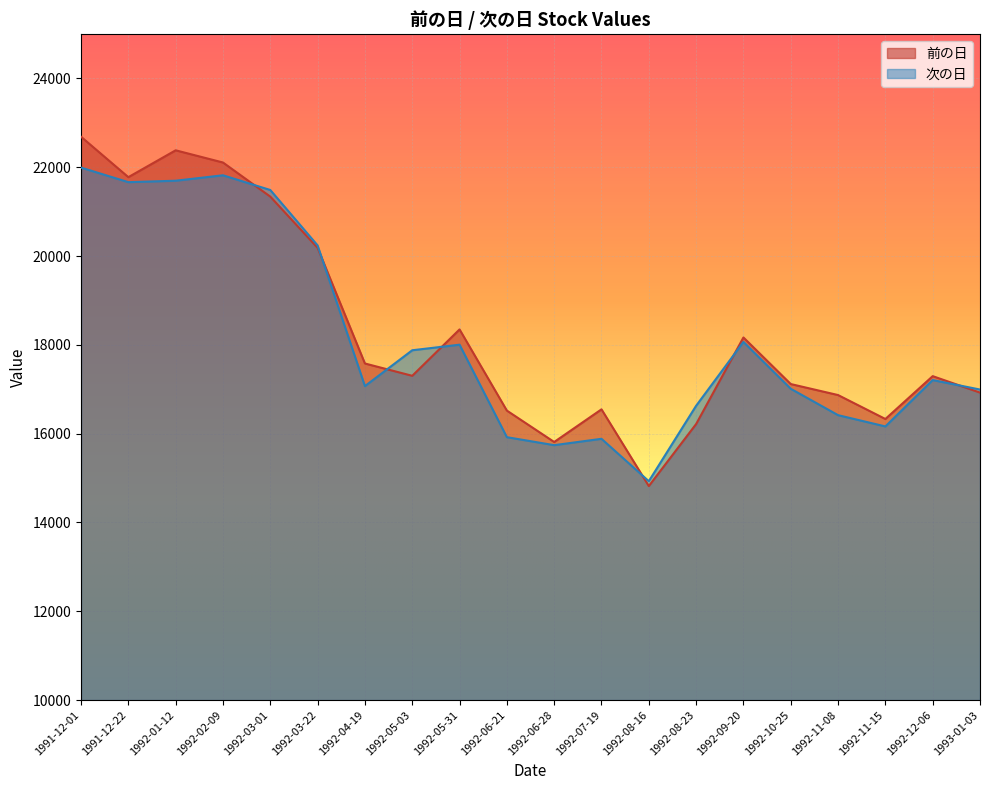

At which label does 前の日 reach its peak?

1991-12-01